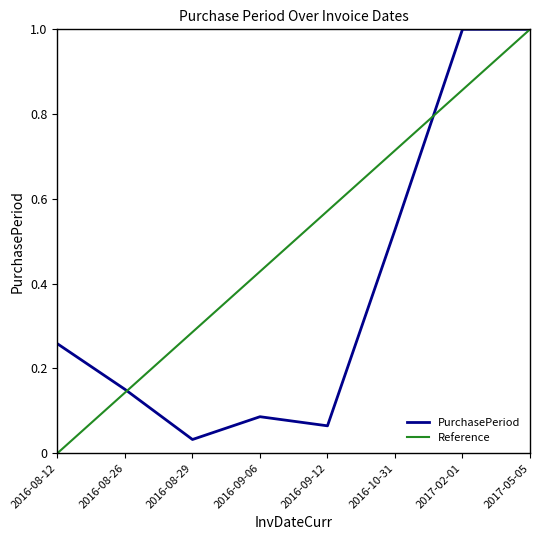

Is this an area chart (filled region under the line)?

No